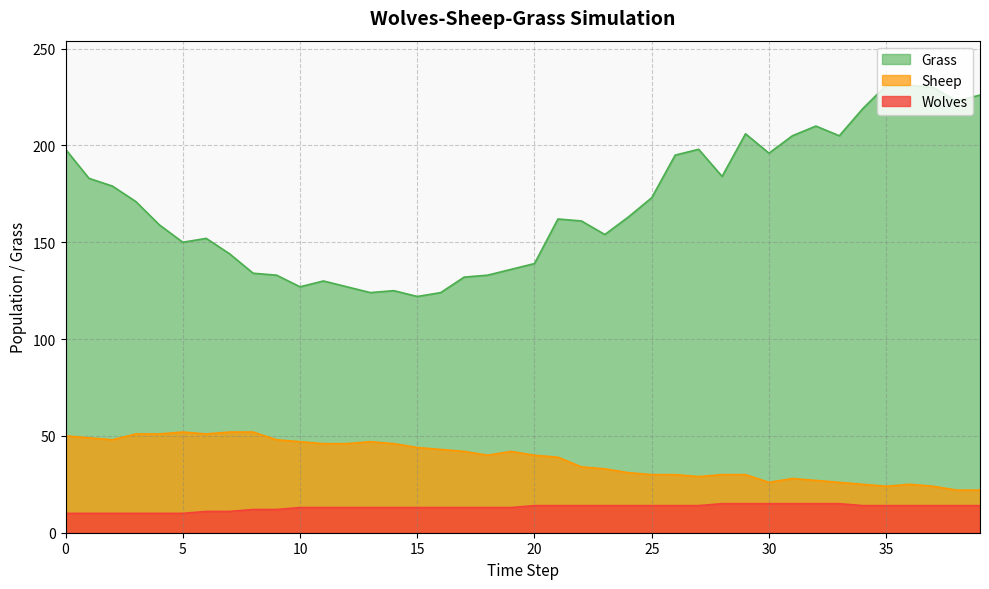

At how many categories does at least one series exceed 203?

10